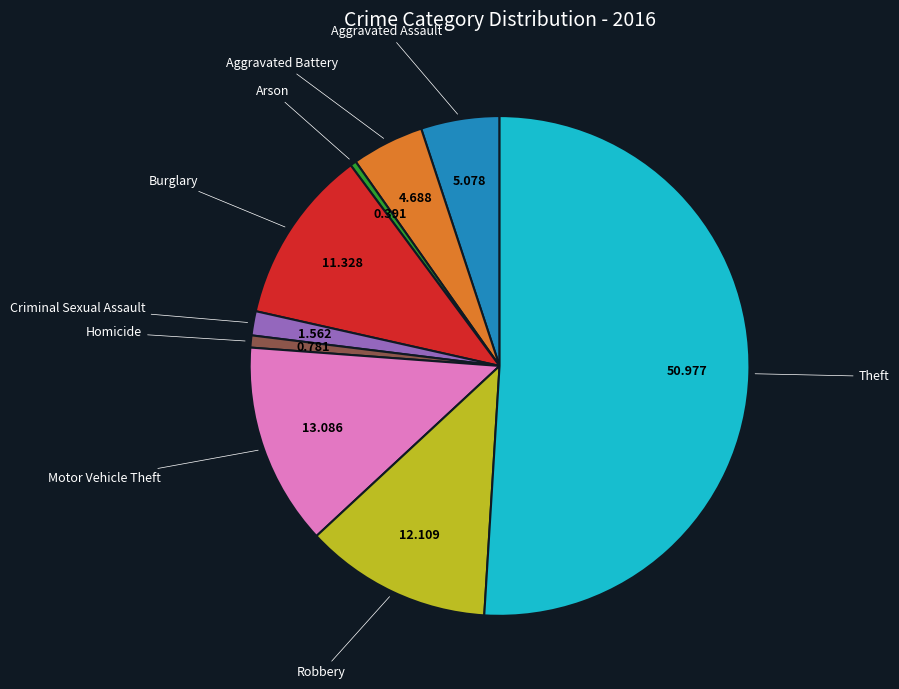

How many slices are in this pie chart?

9